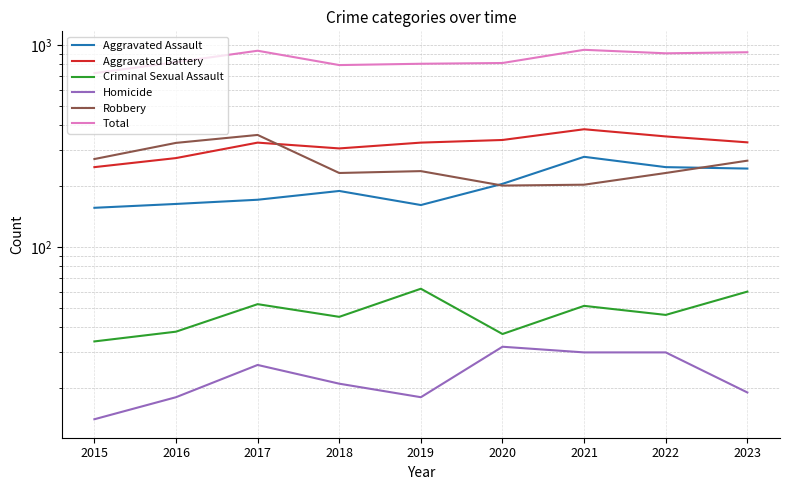

What is the difference between the maximum and minimum values in the Total series?

221